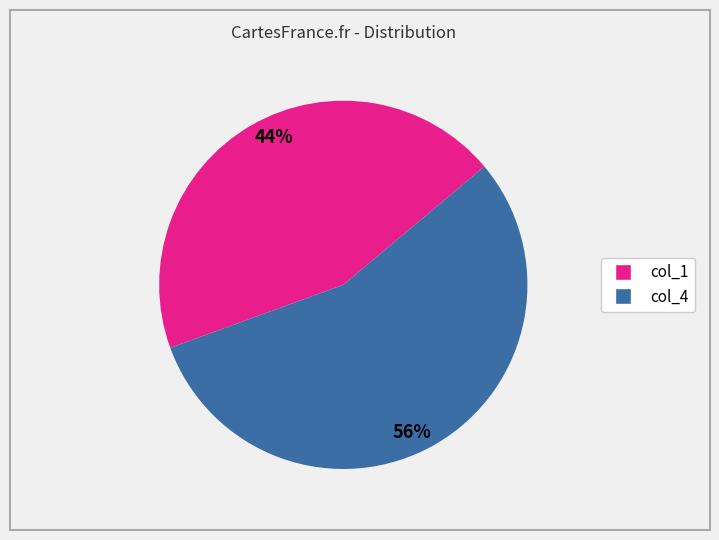

Is there a majority slice in this chart?

Yes